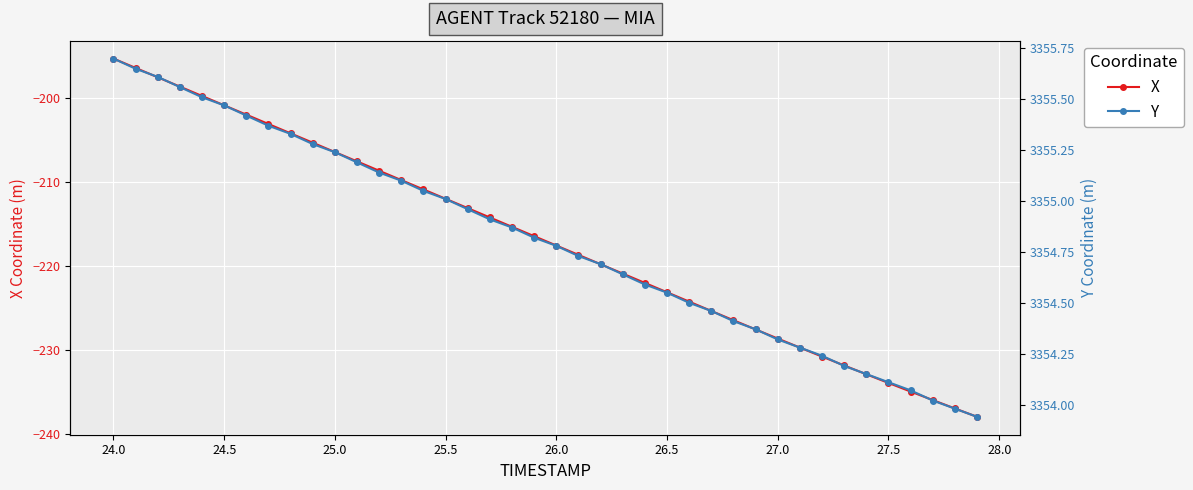

The value of X at 24.5 is -115.8. True or false?

False